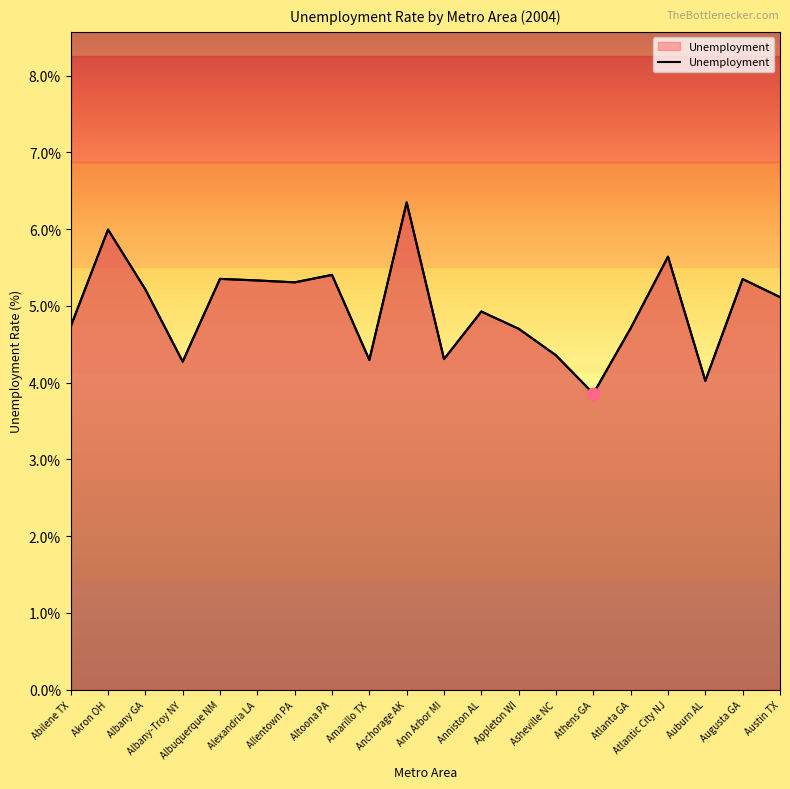

Approximately how many times larger is the value at Atlanta GA compared to Allentown PA?

0.9